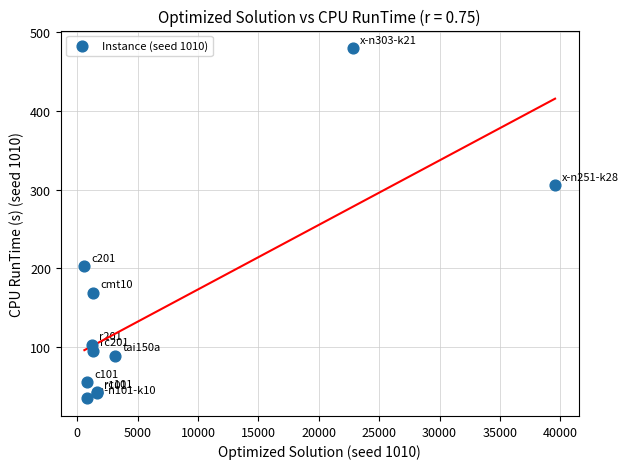

What Y value in the scatter plot is closest to 257?

305.3